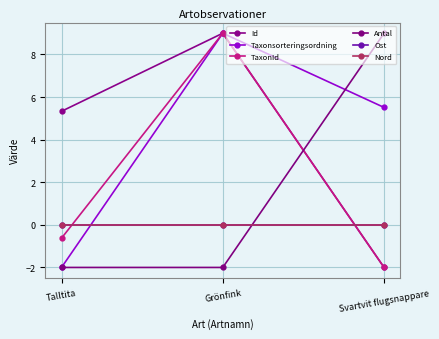

Which series has the widest spread of values?

Id